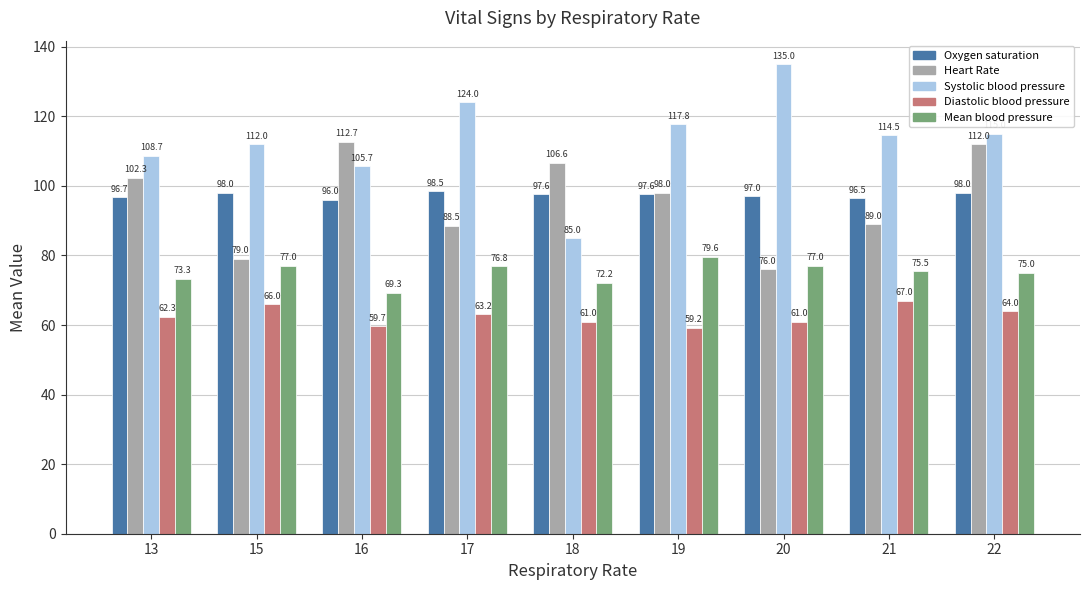

The value of Oxygen saturation at 16 is 96.0. True or false?

True